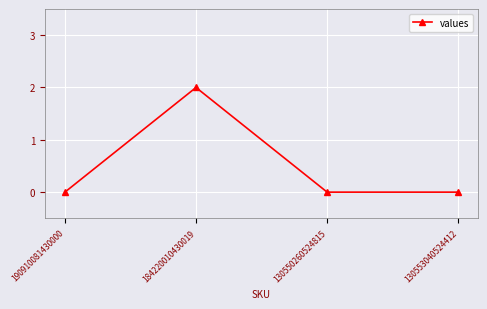

Which label corresponds to the largest value in the chart?

184220010430019